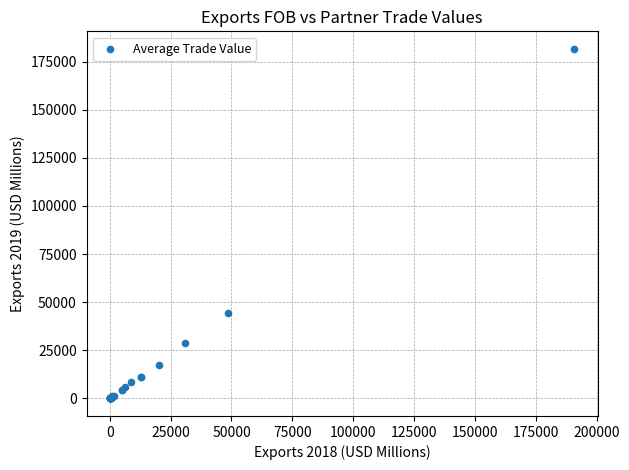

What Y value in the scatter plot is closest to 90823?

44474.4